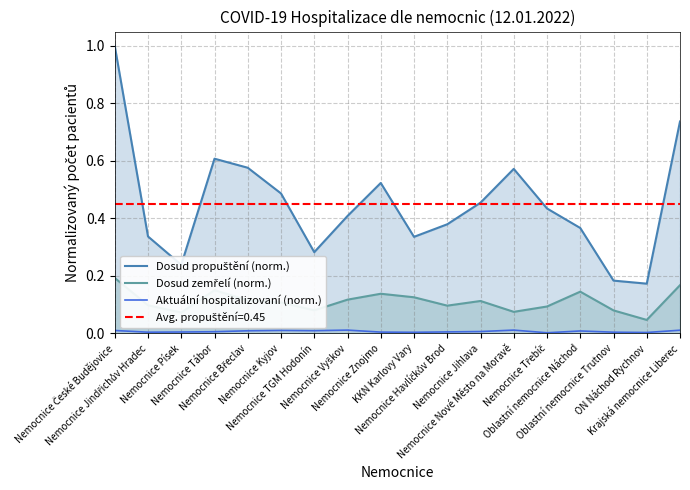

Which series changed the most between Nemocnice Znojmo and Oblastní nemocnice Trutnov?

Dosud propuštění (norm.)